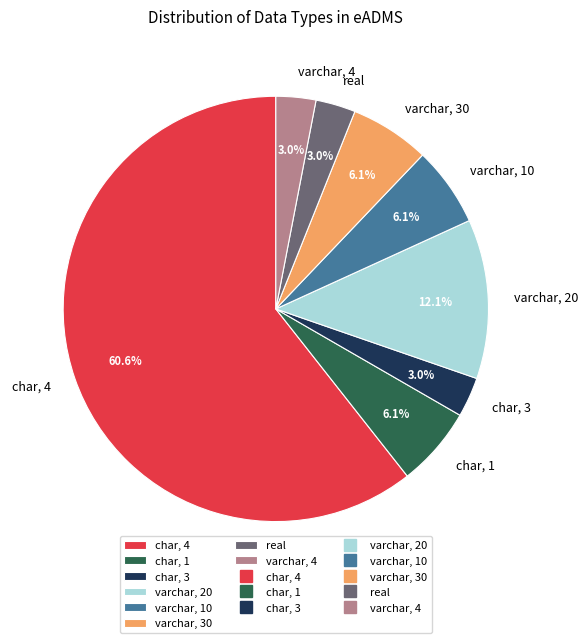

What is the largest slice in the pie chart?

char, 4